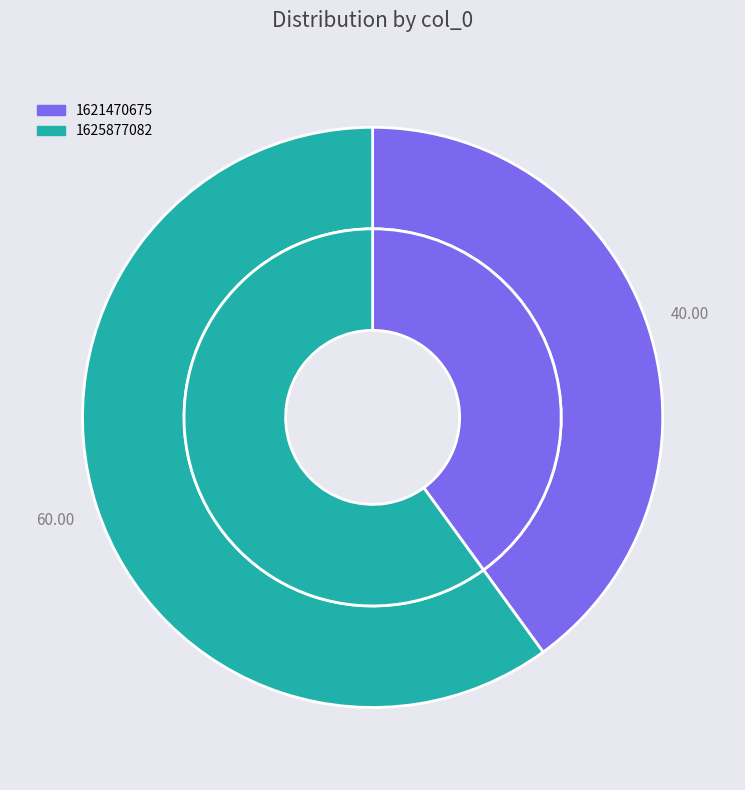

Approximately how many times larger is the value at 1625877082 compared to 1621470675?

1.5